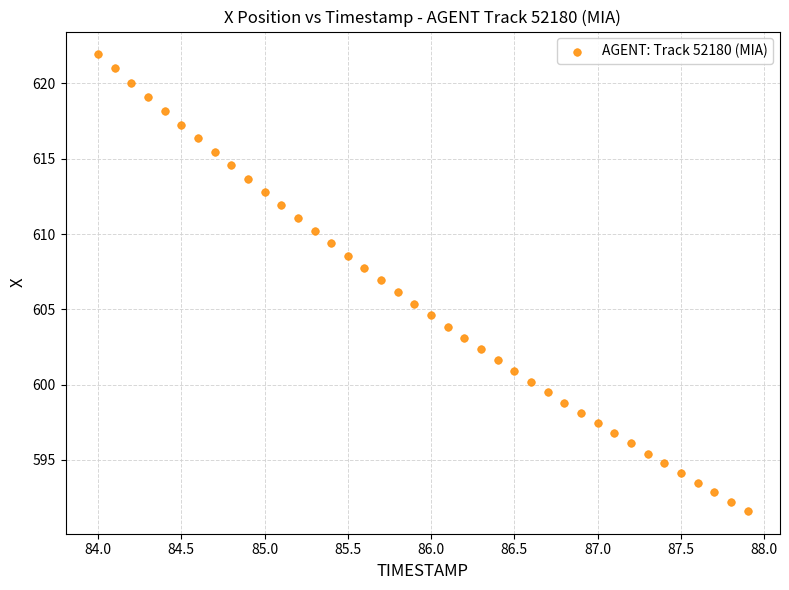

What is the range of Y values (max minus min)?

30.3